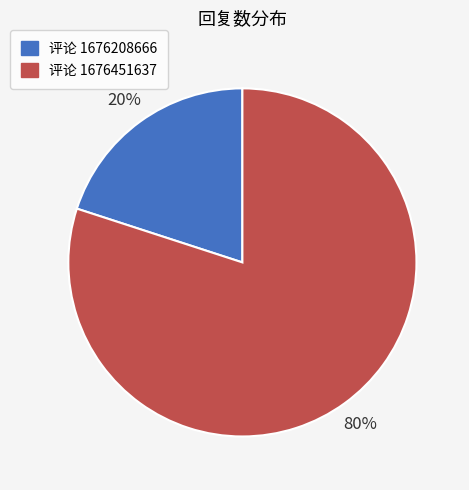

To the nearest percent, what is the average slice percentage?

50%